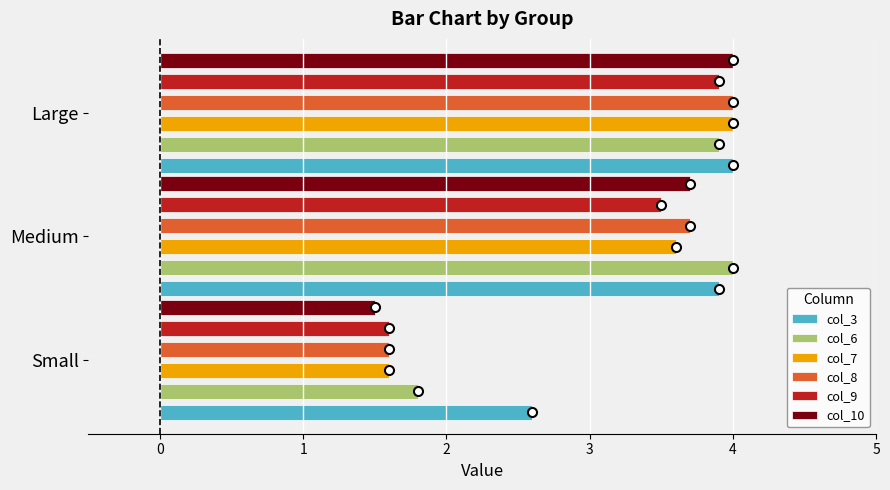

How many groups of bars are there?

3